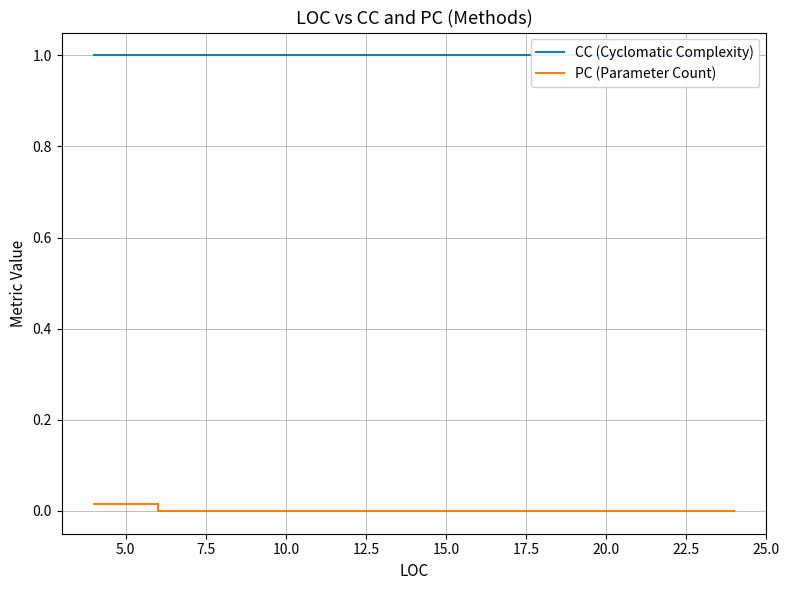

Does the chart display data point markers on the line(s)?

No